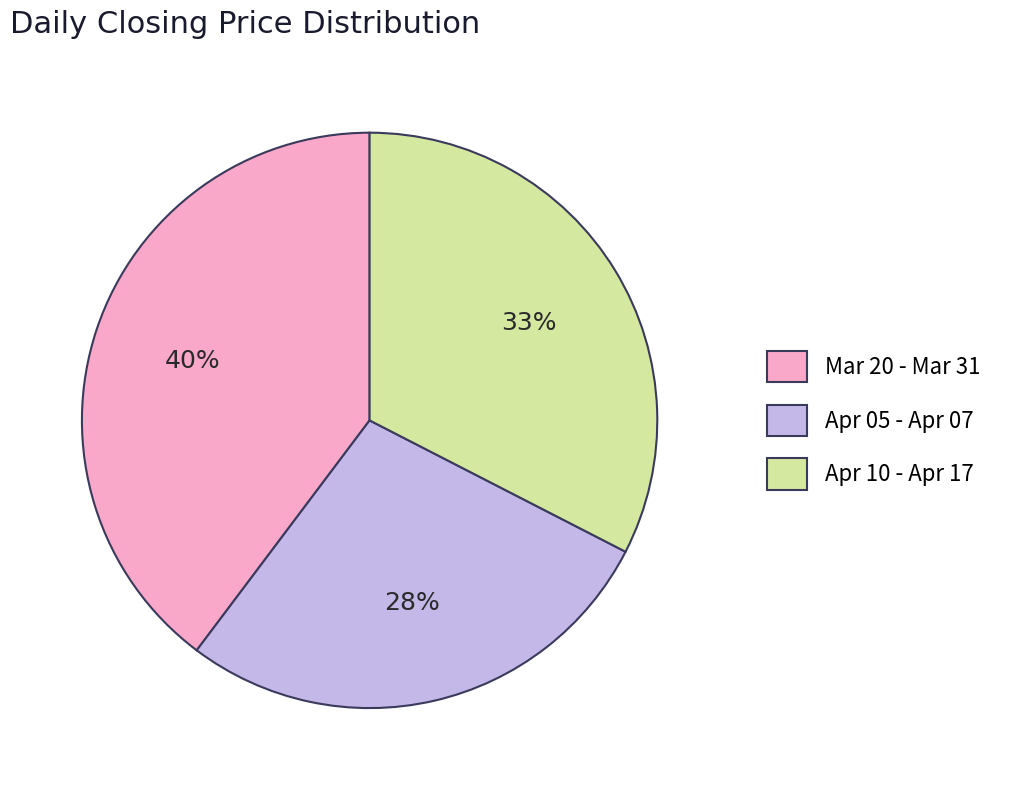

Rank the categories by value from lowest to highest.

Apr 05 - Apr 07, Apr 10 - Apr 17, Mar 20 - Mar 31